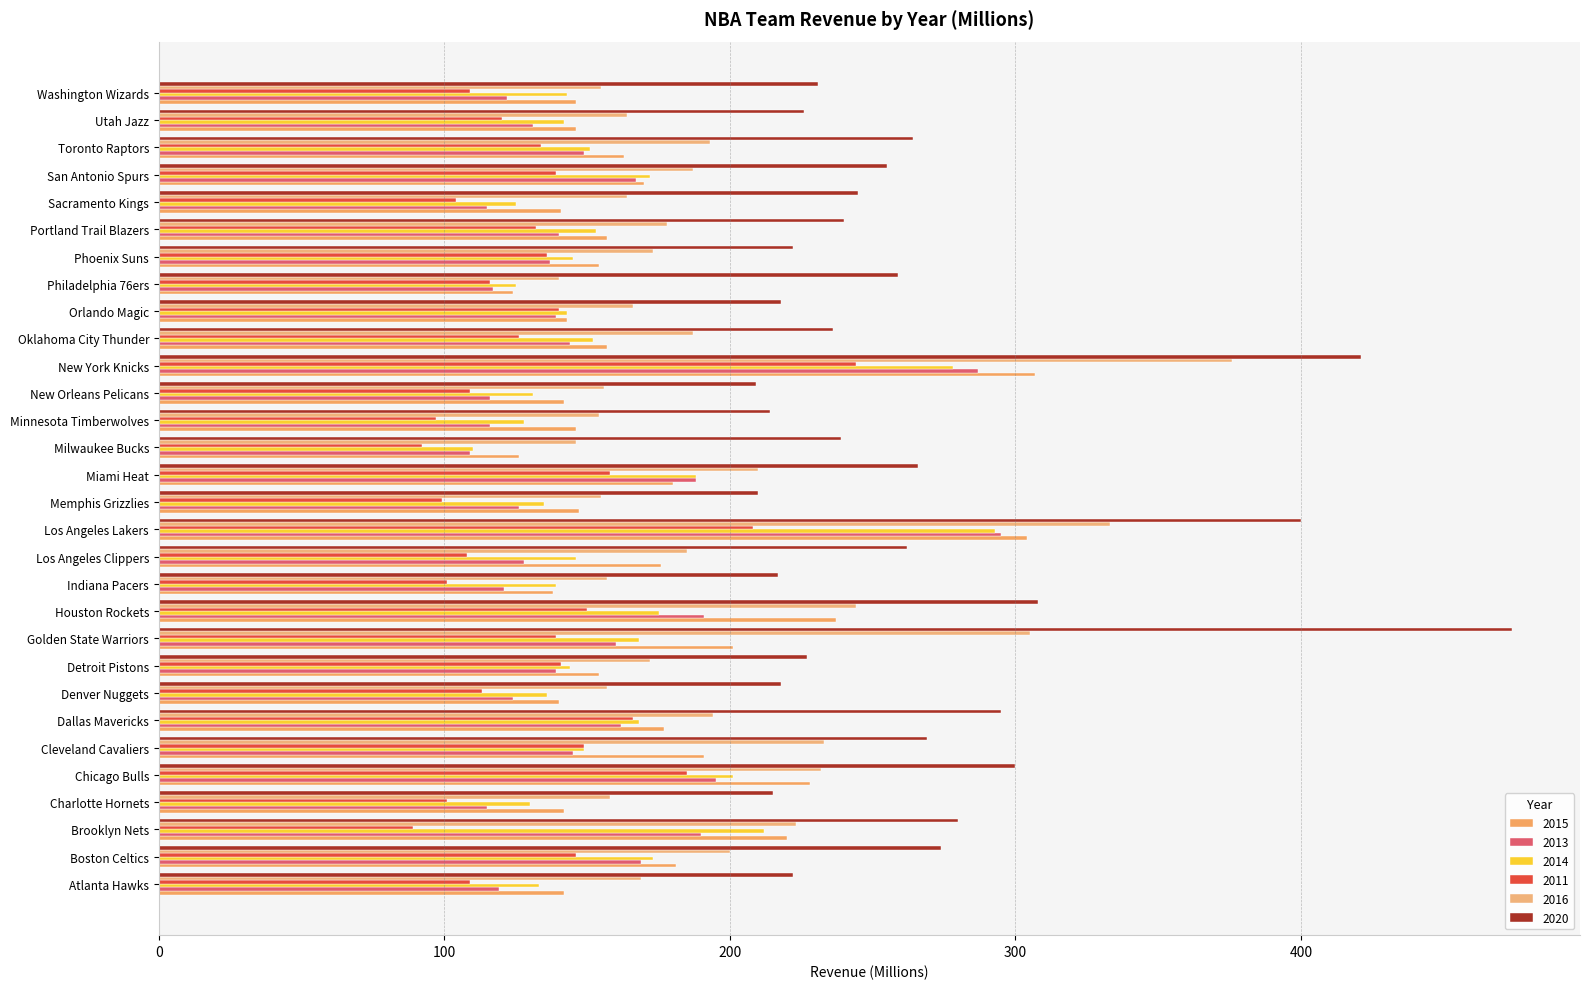

Reading right to left, list all the values displayed in this chart.

2015: Washington Wizards=146	Utah Jazz=146	Toronto Raptors=163	San Antonio Spurs=170	Sacramento Kings=141	Portland Trail Blazers=157	Phoenix Suns=154	Philadelphia 76ers=124	Orlando Magic=143	Oklahoma City Thunder=157	New York Knicks=307	New Orleans Pelicans=142	Minnesota Timberwolves=146	Milwaukee Bucks=126	Miami Heat=180	Memphis Grizzlies=147	Los Angeles Lakers=304	Los Angeles Clippers=176	Indiana Pacers=138	Houston Rockets=237	Golden State Warriors=201	Detroit Pistons=154	Denver Nuggets=140	Dallas Mavericks=177	Cleveland Cavaliers=191	Chicago Bulls=228	Charlotte Hornets=142	Brooklyn Nets=220	Boston Celtics=181	Atlanta Hawks=142
2013: Washington Wizards=122	Utah Jazz=131	Toronto Raptors=149	San Antonio Spurs=167	Sacramento Kings=115	Portland Trail Blazers=140	Phoenix Suns=137	Philadelphia 76ers=117	Orlando Magic=139	Oklahoma City Thunder=144	New York Knicks=287	New Orleans Pelicans=116	Minnesota Timberwolves=116	Milwaukee Bucks=109	Miami Heat=188	Memphis Grizzlies=126	Los Angeles Lakers=295	Los Angeles Clippers=128	Indiana Pacers=121	Houston Rockets=191	Golden State Warriors=160	Detroit Pistons=139	Denver Nuggets=124	Dallas Mavericks=162	Cleveland Cavaliers=145	Chicago Bulls=195	Charlotte Hornets=115	Brooklyn Nets=190	Boston Celtics=169	Atlanta Hawks=119
2014: Washington Wizards=143	Utah Jazz=142	Toronto Raptors=151	San Antonio Spurs=172	Sacramento Kings=125	Portland Trail Blazers=153	Phoenix Suns=145	Philadelphia 76ers=125	Orlando Magic=143	Oklahoma City Thunder=152	New York Knicks=278	New Orleans Pelicans=131	Minnesota Timberwolves=128	Milwaukee Bucks=110	Miami Heat=188	Memphis Grizzlies=135	Los Angeles Lakers=293	Los Angeles Clippers=146	Indiana Pacers=139	Houston Rockets=175	Golden State Warriors=168	Detroit Pistons=144	Denver Nuggets=136	Dallas Mavericks=168	Cleveland Cavaliers=149	Chicago Bulls=201	Charlotte Hornets=130	Brooklyn Nets=212	Boston Celtics=173	Atlanta Hawks=133
2011: Washington Wizards=109	Utah Jazz=120	Toronto Raptors=134	San Antonio Spurs=139	Sacramento Kings=104	Portland Trail Blazers=132	Phoenix Suns=136	Philadelphia 76ers=116	Orlando Magic=140	Oklahoma City Thunder=126	New York Knicks=244	New Orleans Pelicans=109	Minnesota Timberwolves=97	Milwaukee Bucks=92	Miami Heat=158	Memphis Grizzlies=99	Los Angeles Lakers=208	Los Angeles Clippers=108	Indiana Pacers=101	Houston Rockets=150	Golden State Warriors=139	Detroit Pistons=141	Denver Nuggets=113	Dallas Mavericks=166	Cleveland Cavaliers=149	Chicago Bulls=185	Charlotte Hornets=101	Brooklyn Nets=89	Boston Celtics=146	Atlanta Hawks=109
2016: Washington Wizards=155	Utah Jazz=164	Toronto Raptors=193	San Antonio Spurs=187	Sacramento Kings=164	Portland Trail Blazers=178	Phoenix Suns=173	Philadelphia 76ers=140	Orlando Magic=166	Oklahoma City Thunder=187	New York Knicks=376	New Orleans Pelicans=156	Minnesota Timberwolves=154	Milwaukee Bucks=146	Miami Heat=210	Memphis Grizzlies=155	Los Angeles Lakers=333	Los Angeles Clippers=185	Indiana Pacers=157	Houston Rockets=244	Golden State Warriors=305	Detroit Pistons=172	Denver Nuggets=157	Dallas Mavericks=194	Cleveland Cavaliers=233	Chicago Bulls=232	Charlotte Hornets=158	Brooklyn Nets=223	Boston Celtics=200	Atlanta Hawks=169
2020: Washington Wizards=231	Utah Jazz=226	Toronto Raptors=264	San Antonio Spurs=255	Sacramento Kings=245	Portland Trail Blazers=240	Phoenix Suns=222	Philadelphia 76ers=259	Orlando Magic=218	Oklahoma City Thunder=236	New York Knicks=421	New Orleans Pelicans=209	Minnesota Timberwolves=214	Milwaukee Bucks=239	Miami Heat=266	Memphis Grizzlies=210	Los Angeles Lakers=400	Los Angeles Clippers=262	Indiana Pacers=217	Houston Rockets=308	Golden State Warriors=474	Detroit Pistons=227	Denver Nuggets=218	Dallas Mavericks=295	Cleveland Cavaliers=269	Chicago Bulls=300	Charlotte Hornets=215	Brooklyn Nets=280	Boston Celtics=274	Atlanta Hawks=222